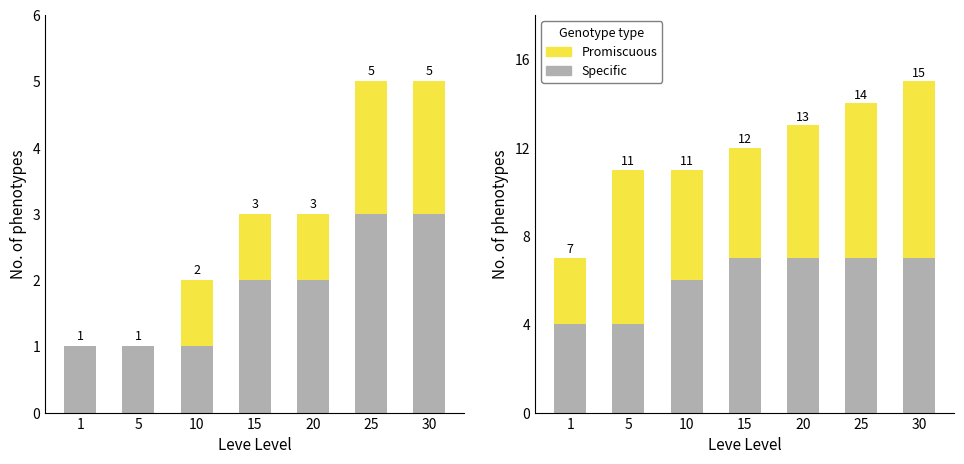

Between 5 and 10, which series saw the biggest shift?

Specific